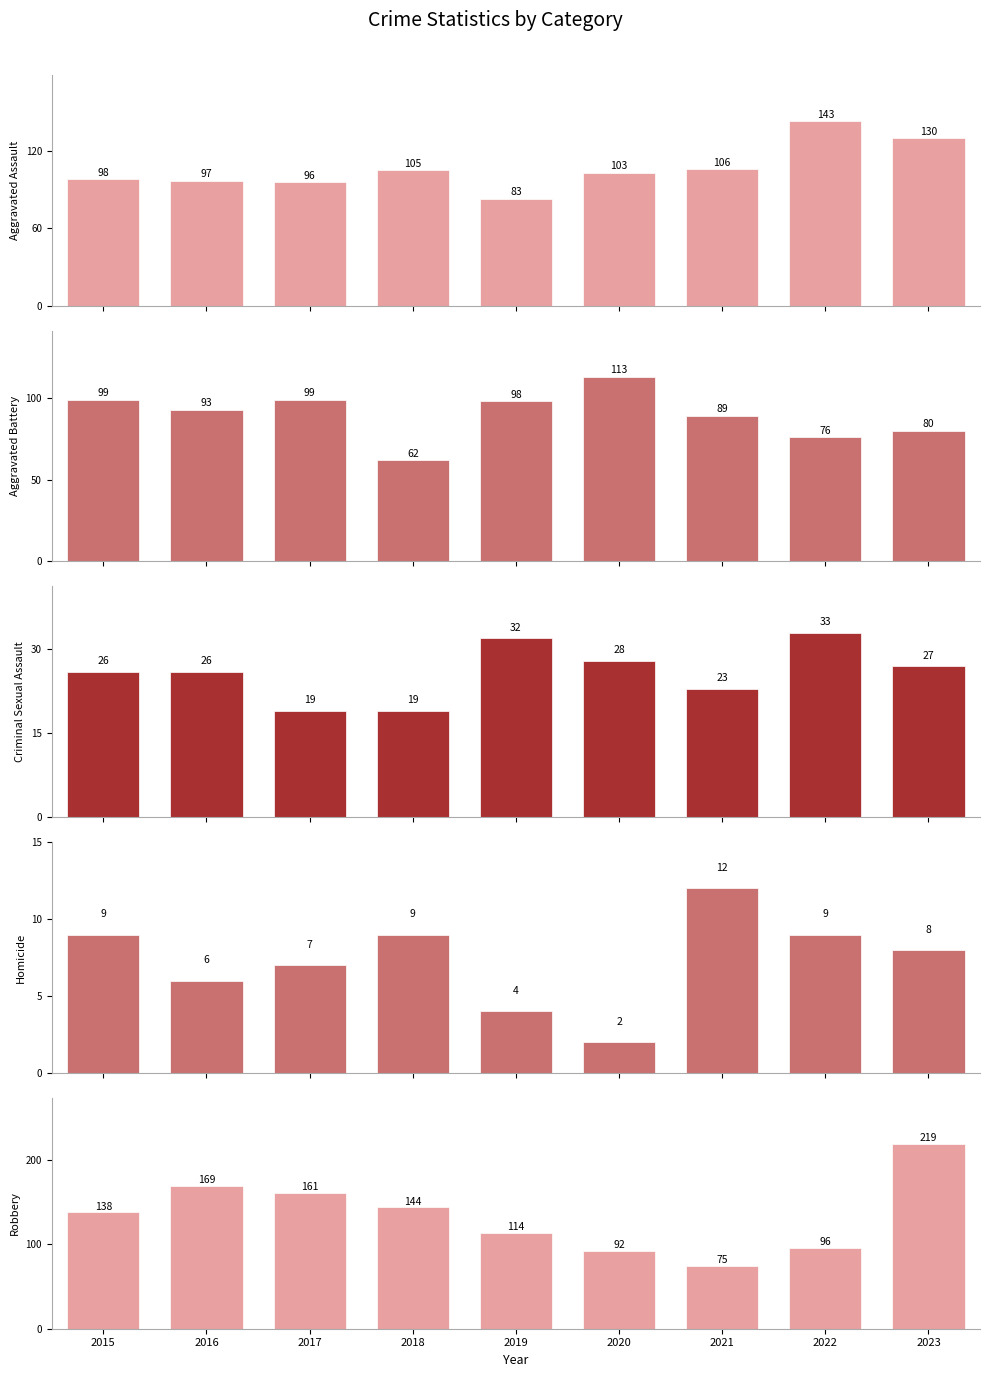

What is the spread (max minus min) of values at 2017?

154